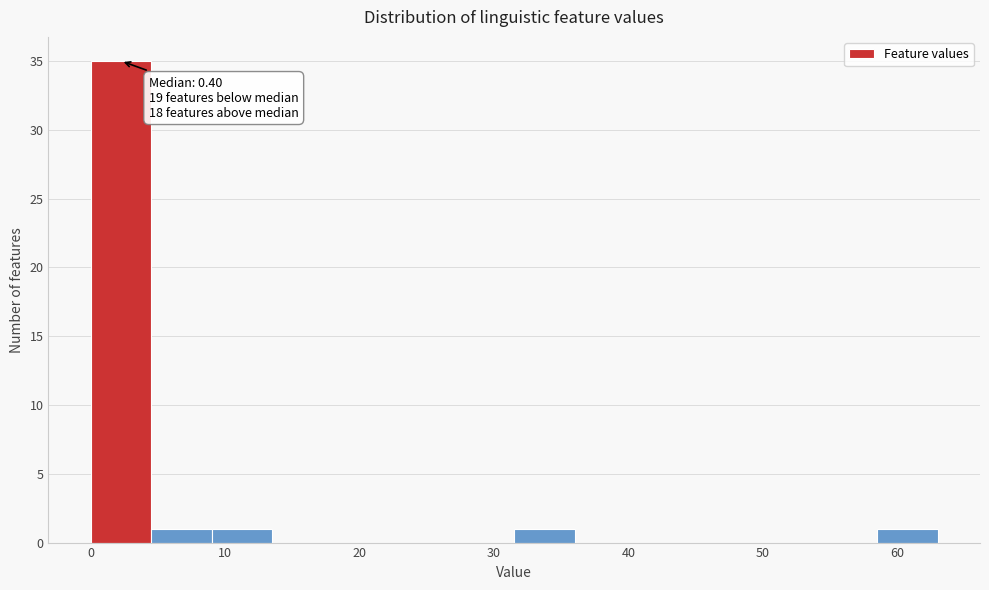

Which range on the x-axis has the tallest bar?

0.0 to 4.5